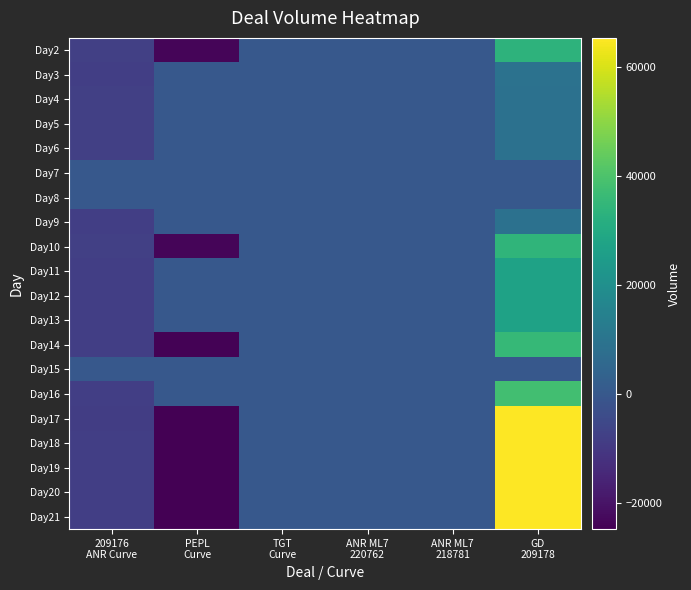

Count the number of categories in the chart.

6